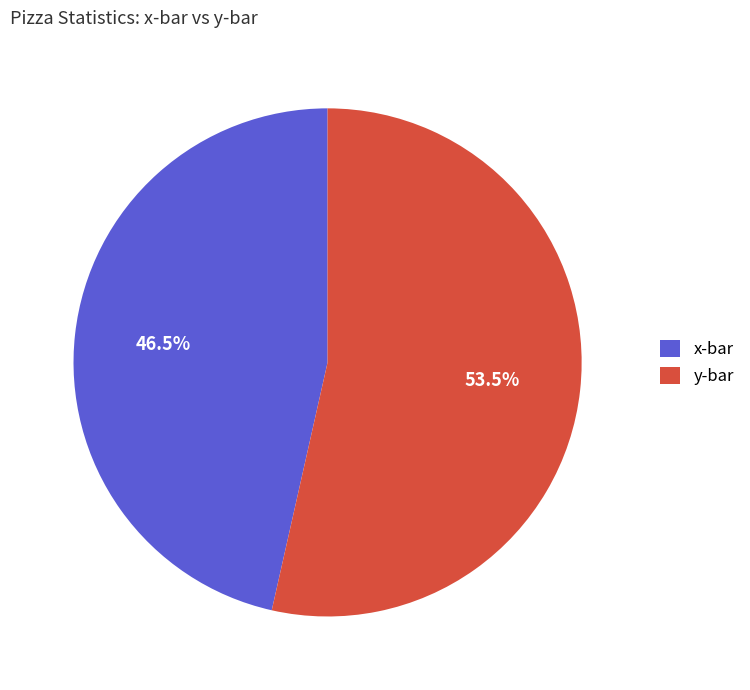

What is the smallest slice in the pie chart?

x-bar